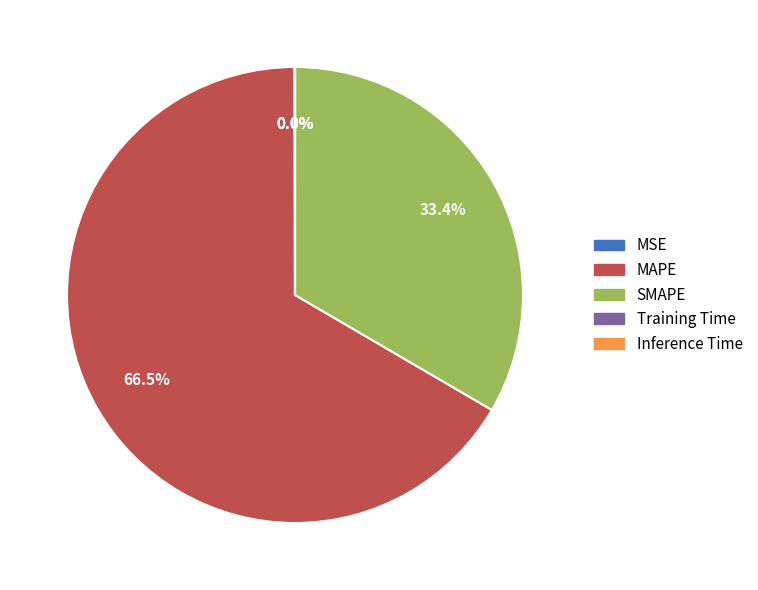

To the nearest percent, what is the difference between the largest and smallest slice percentages?

67%